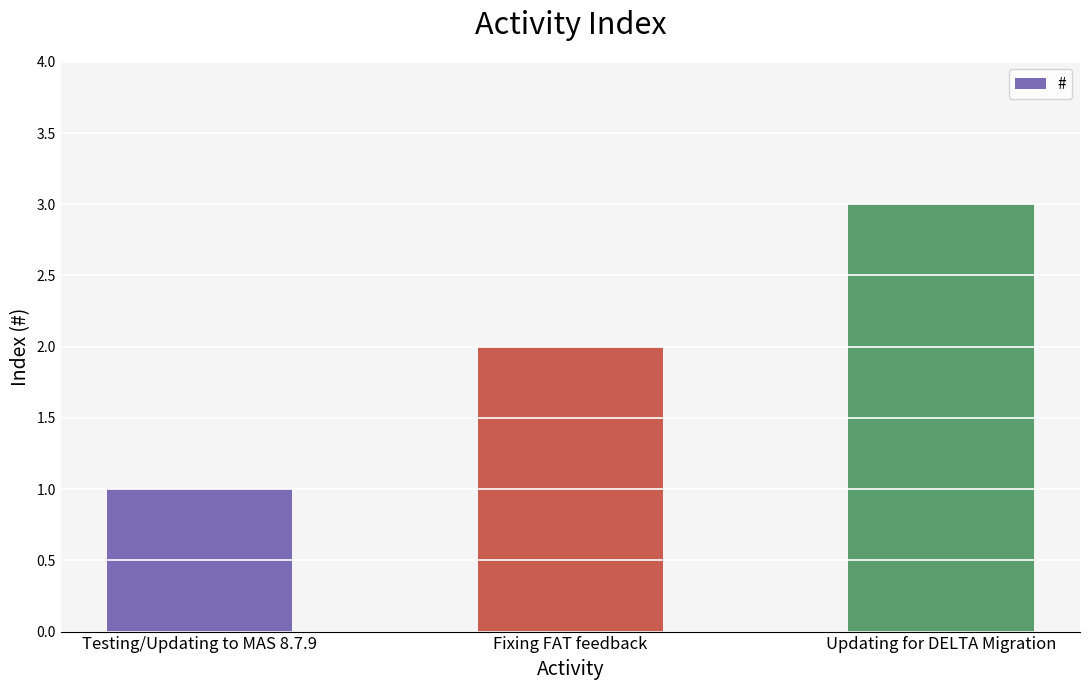

Reading left to right, list all the values displayed in this chart.

1	2	3